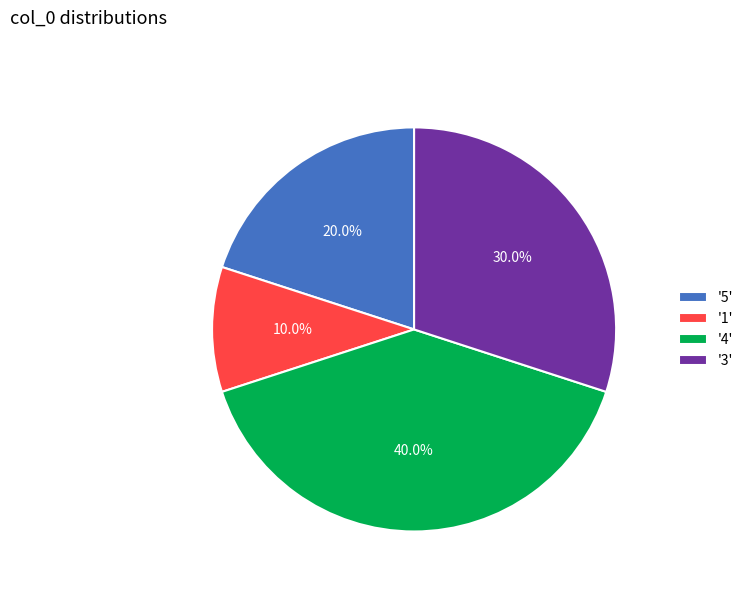

To the nearest percent, what is the difference between the largest and smallest slice percentages?

30%